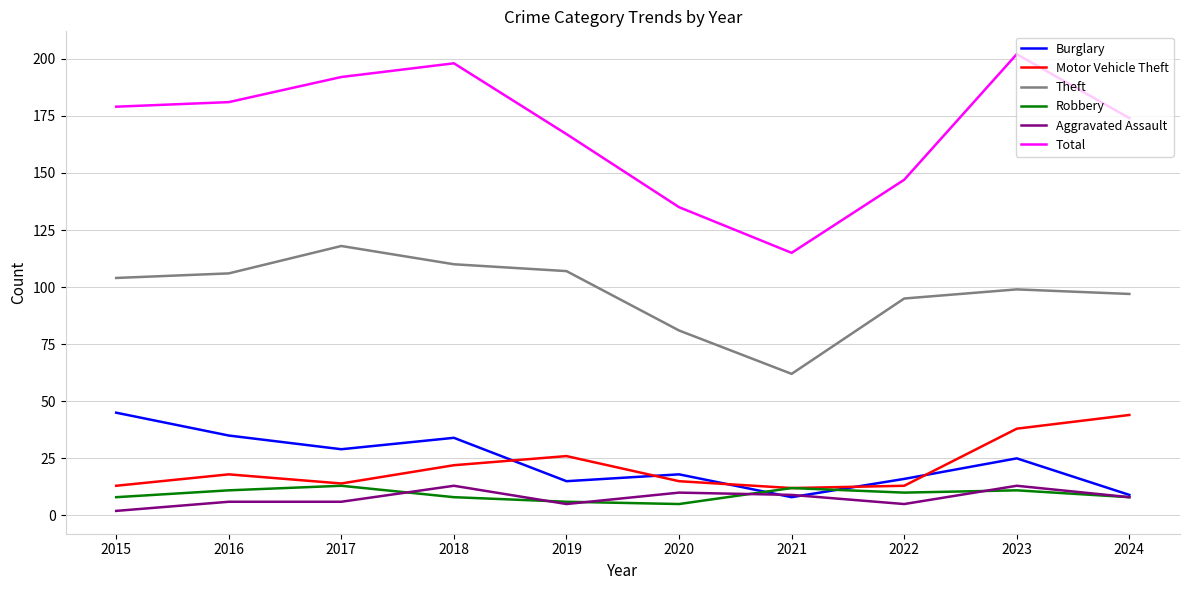

How many categories are shown in the chart?

10